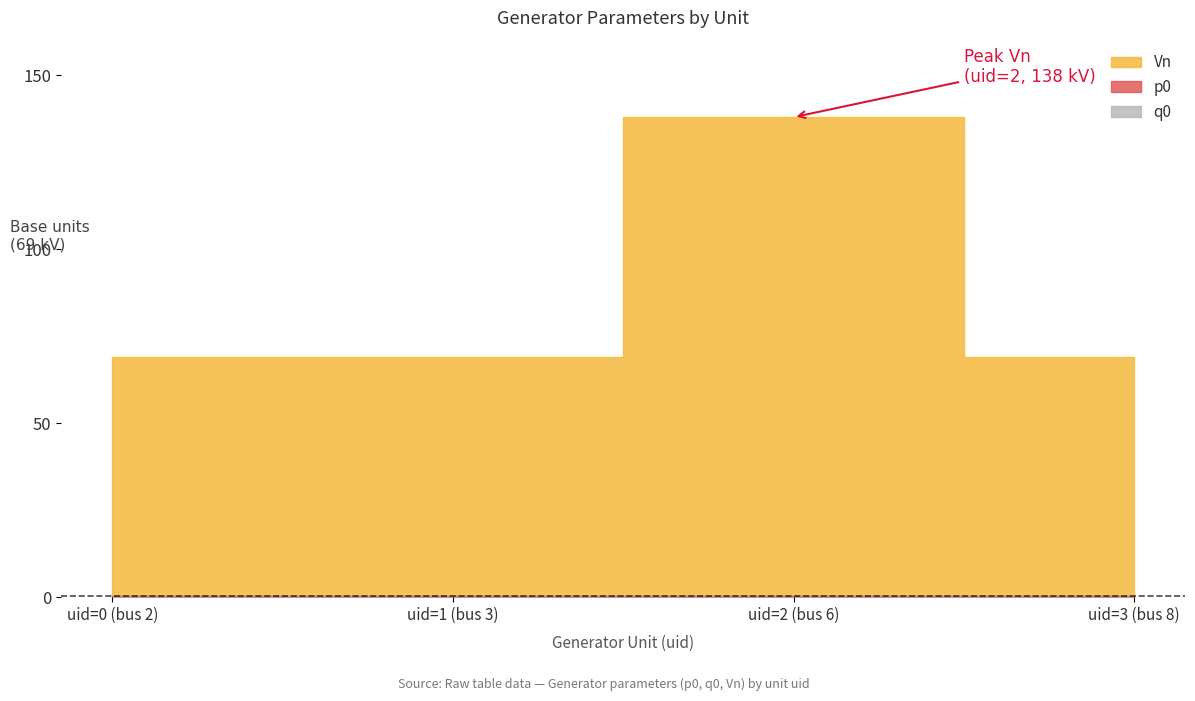

What is the minimum value shown in the chart?

0.1